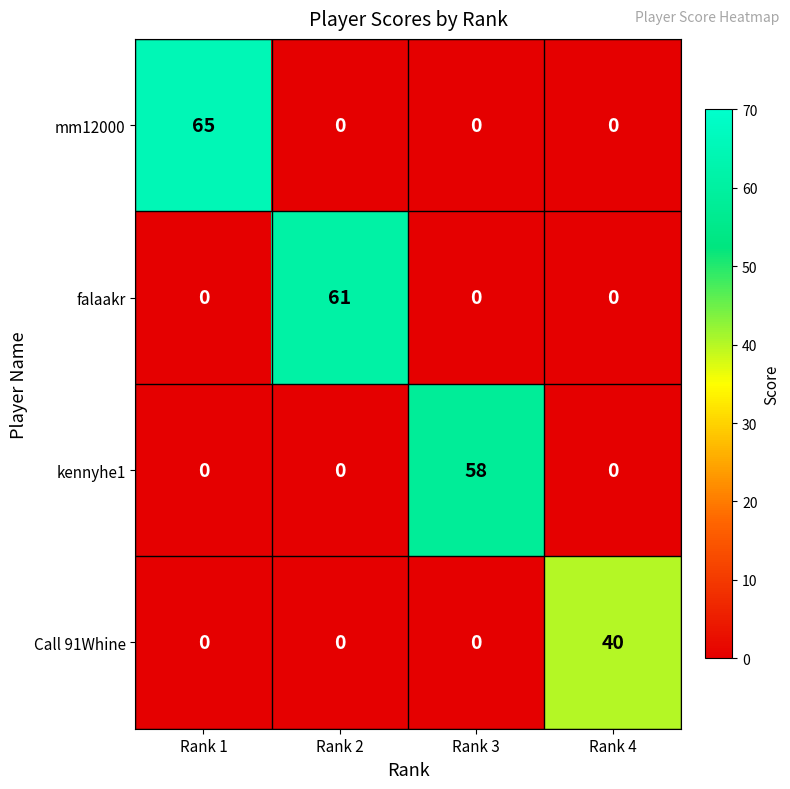

Reading right to left, transcribe all the data shown in this chart.

mm12000: 0	0	0	65
falaakr: 0	0	61	0
kennyhe1: 0	58	0	0
Call 91Whine: 40	0	0	0